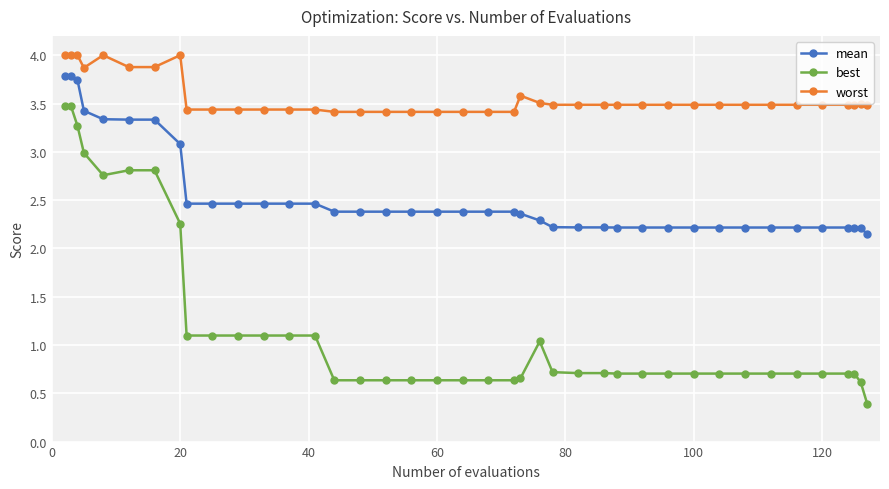

True or false: best and worst cross at least once.

False